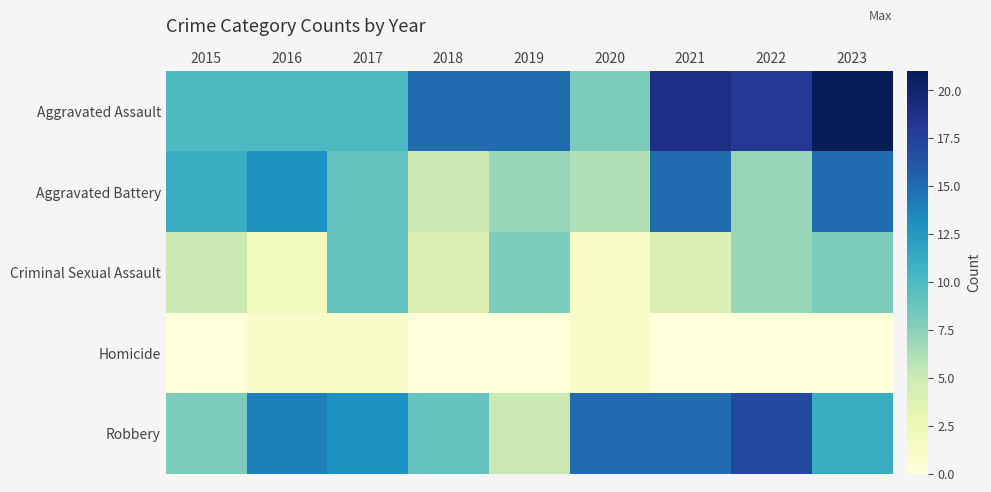

Which series has the largest range (max minus min)?

Aggravated Assault